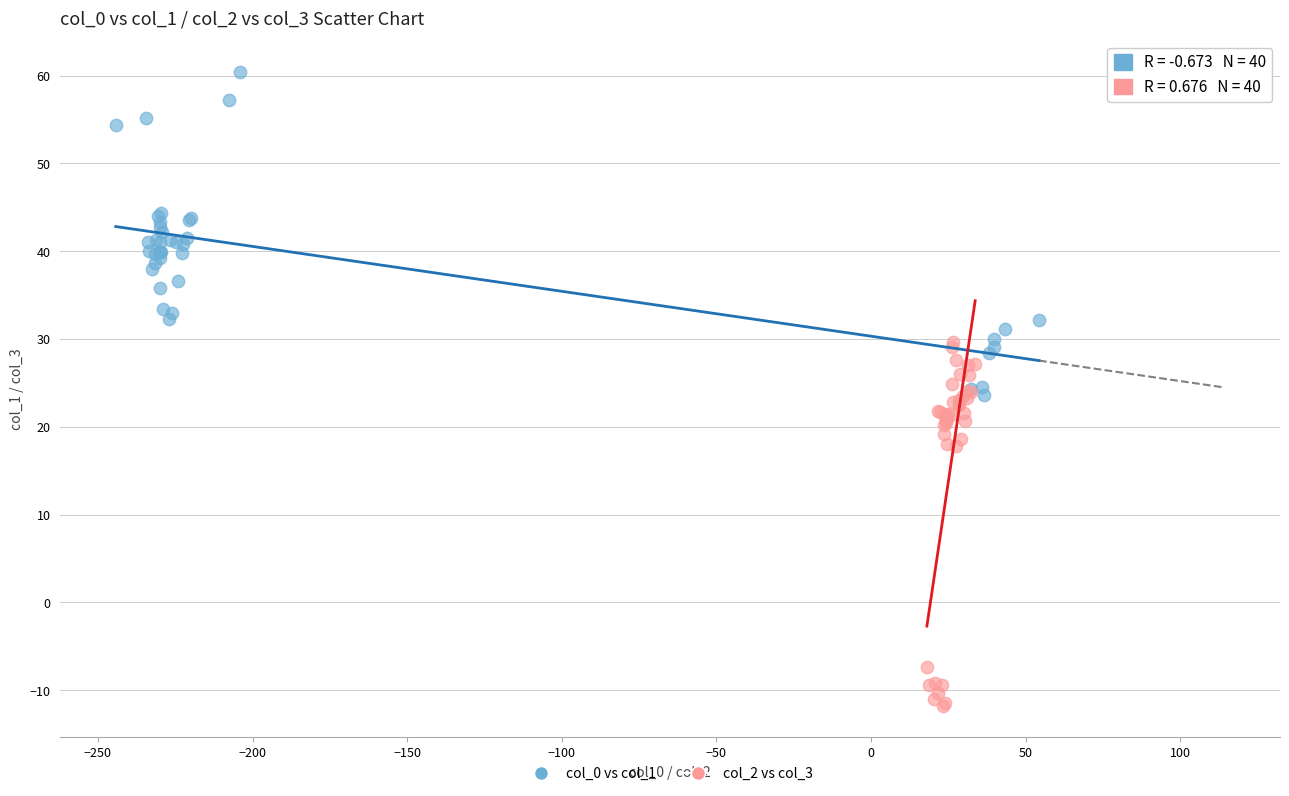

Which series reaches the maximum Y coordinate?

col_0 vs col_1